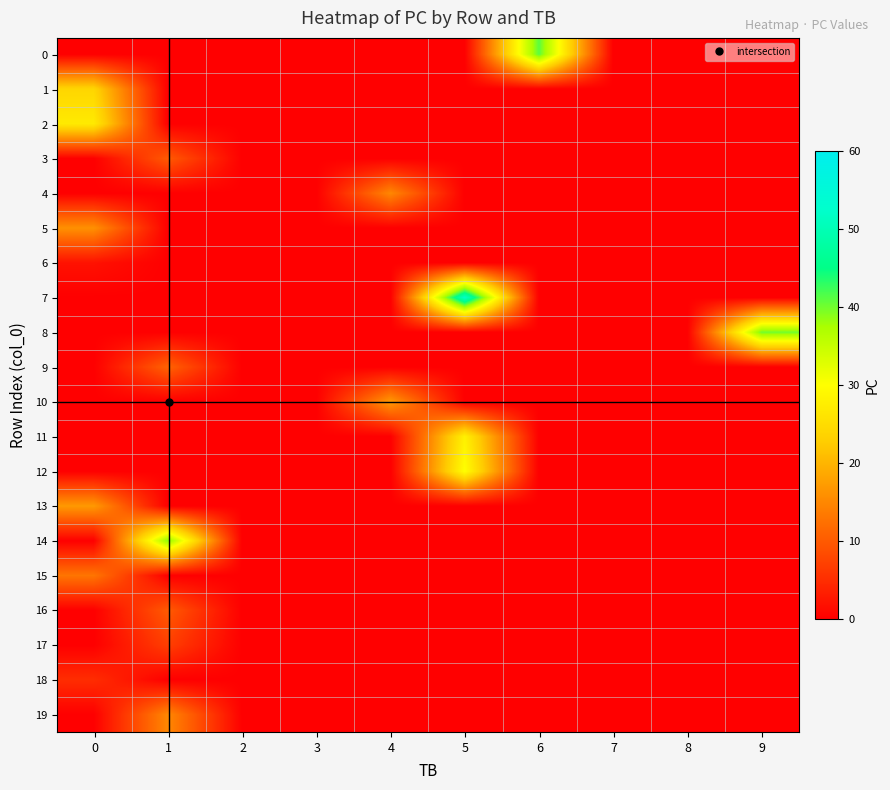

Which series has the largest range (max minus min)?

7